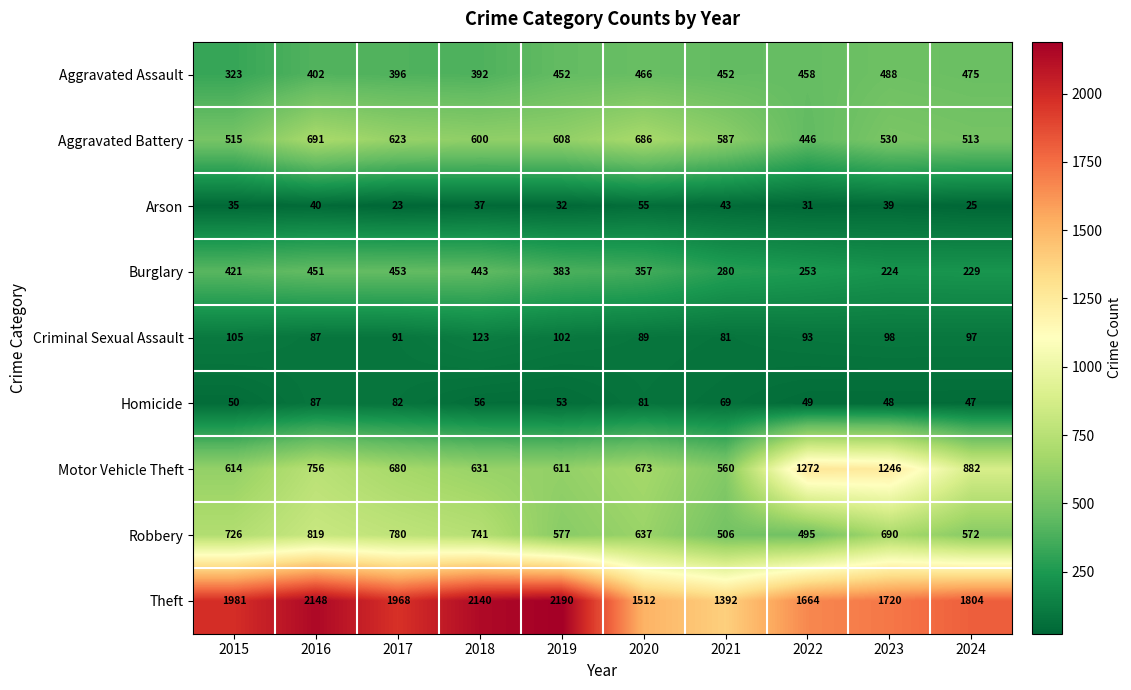

How many series are shown in this chart?

9